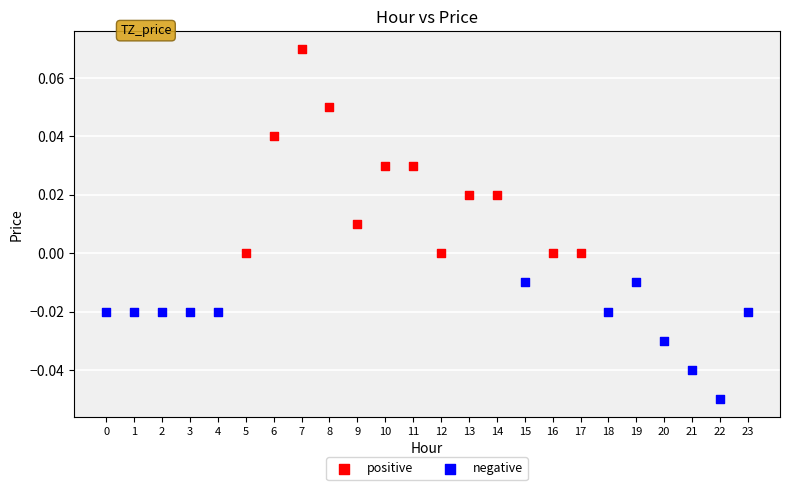

Which series reaches the minimum Y coordinate?

negative